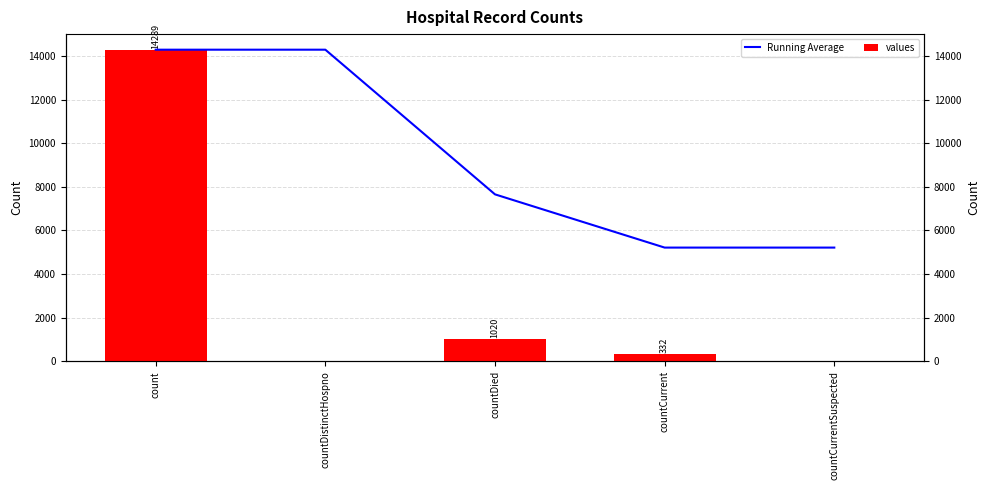

The value of Running Average at count is 8650.0. True or false?

False